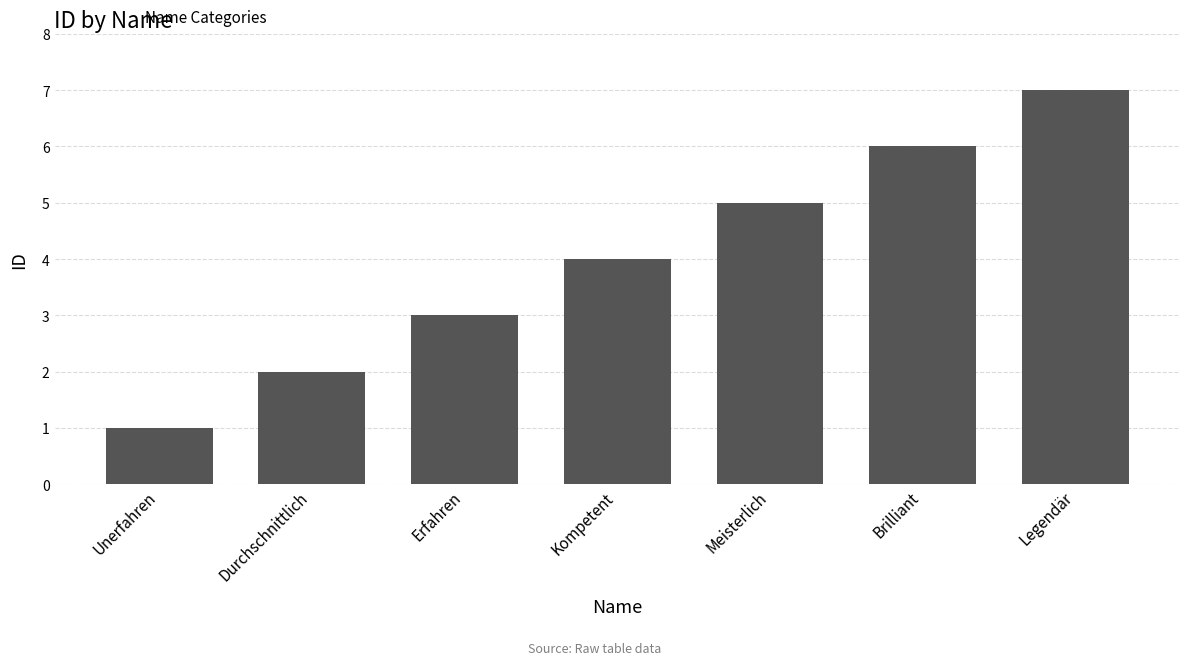

How many bars are there in total?

7